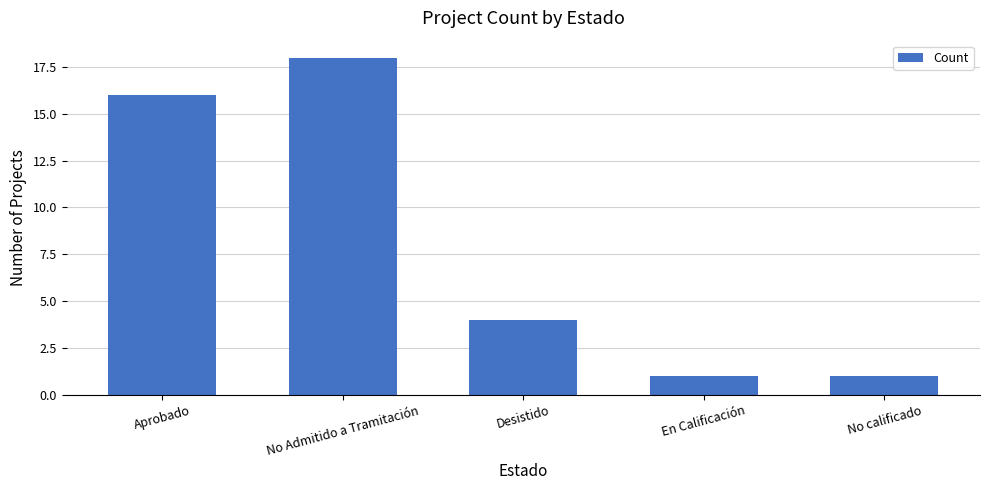

What is the change in value from Aprobado to No calificado?

-15